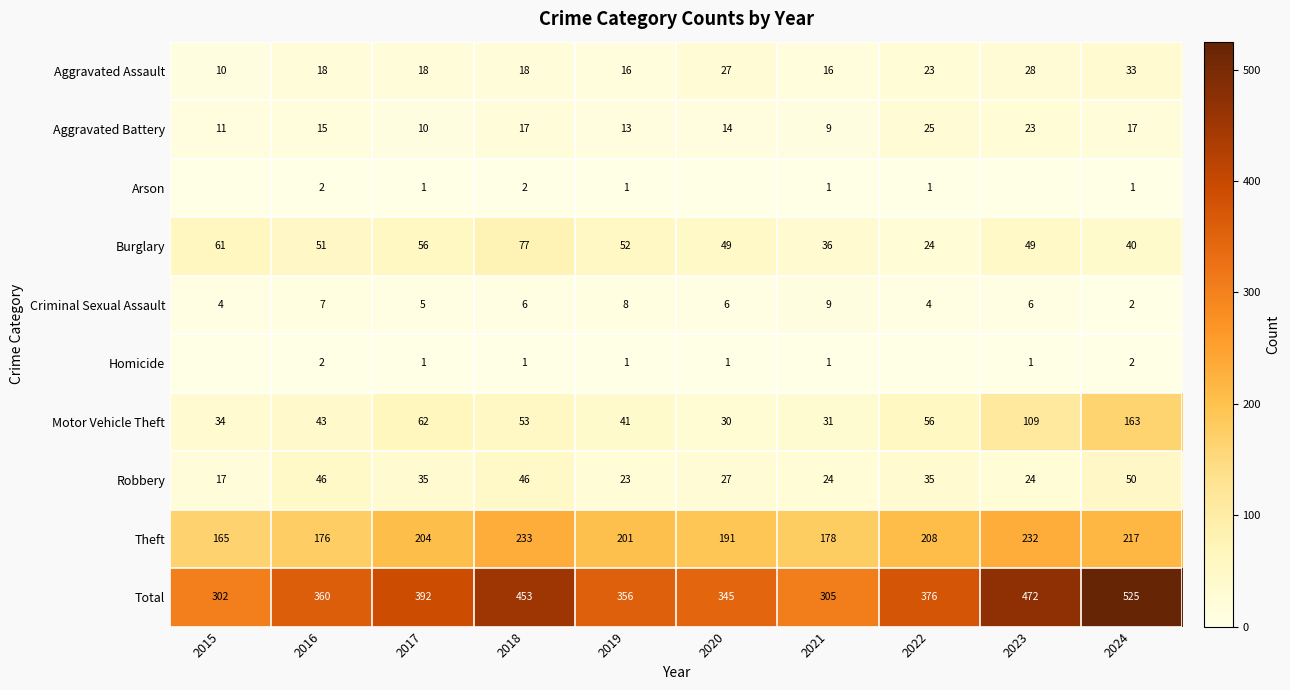

Is the value of Theft at 2015 greater than the value of Burglary at 2024?

Yes